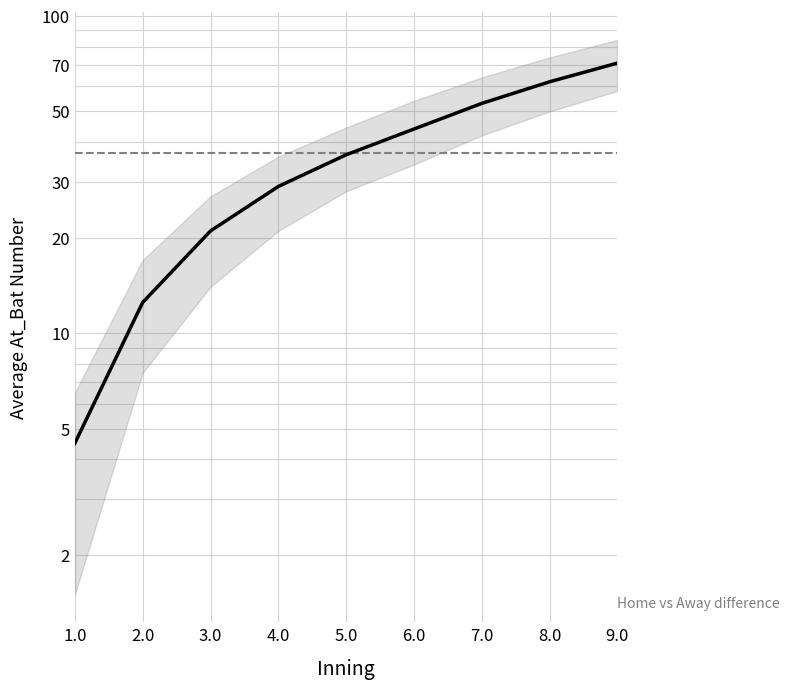

Is this an area chart (filled region under the line)?

No